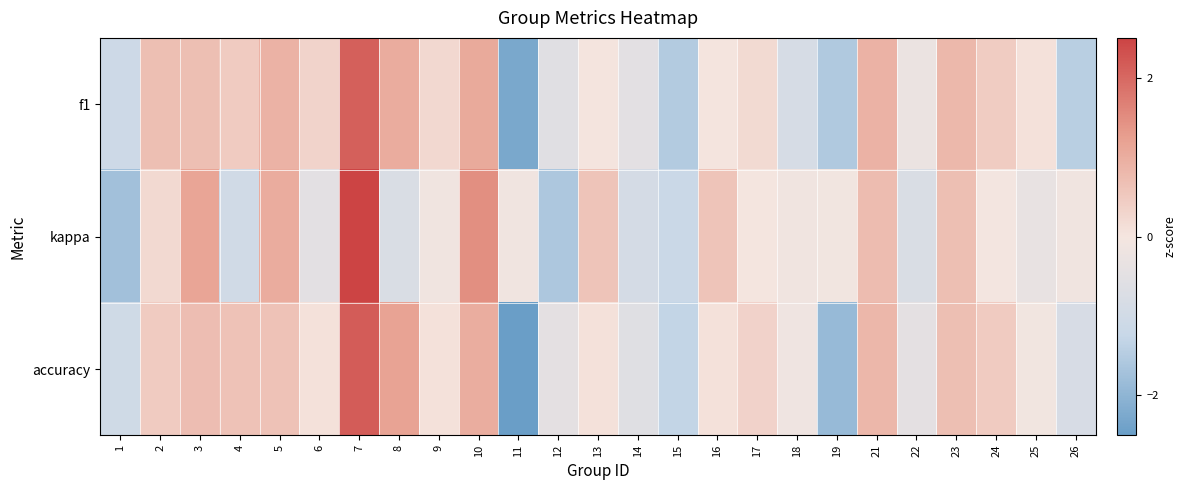

Reading left to right, extract all data points from this chart.

f1: 1=-1.1	2=0.7	3=0.7	4=0.5	5=0.9	6=0.3	7=2.1	8=1.0	9=0.2	10=1.1	11=-2.3	12=-0.6	13=0.0	14=-0.5	15=-1.5	16=0.0	17=0.2	18=-0.8	19=-1.6	21=0.9	22=-0.3	23=0.8	24=0.5	25=0.1	26=-1.4
kappa: 1=-1.7	2=0.2	3=1.1	4=-1.0	5=1.0	6=-0.5	7=2.9	8=-0.7	9=-0.1	10=1.5	11=-0.1	12=-1.6	13=0.6	14=-0.9	15=-1.2	16=0.6	17=0.0	18=-0.1	19=-0.1	21=0.7	22=-0.7	23=0.7	24=-0.0	25=-0.3	26=-0.1
accuracy: 1=-1.0	2=0.5	3=0.7	4=0.6	5=0.6	6=0.1	7=2.1	8=1.2	9=0.1	10=1.0	11=-2.7	12=-0.5	13=0.1	14=-0.6	15=-1.3	16=0.1	17=0.3	18=-0.2	19=-1.9	21=0.8	22=-0.5	23=0.7	24=0.5	25=-0.1	26=-0.8